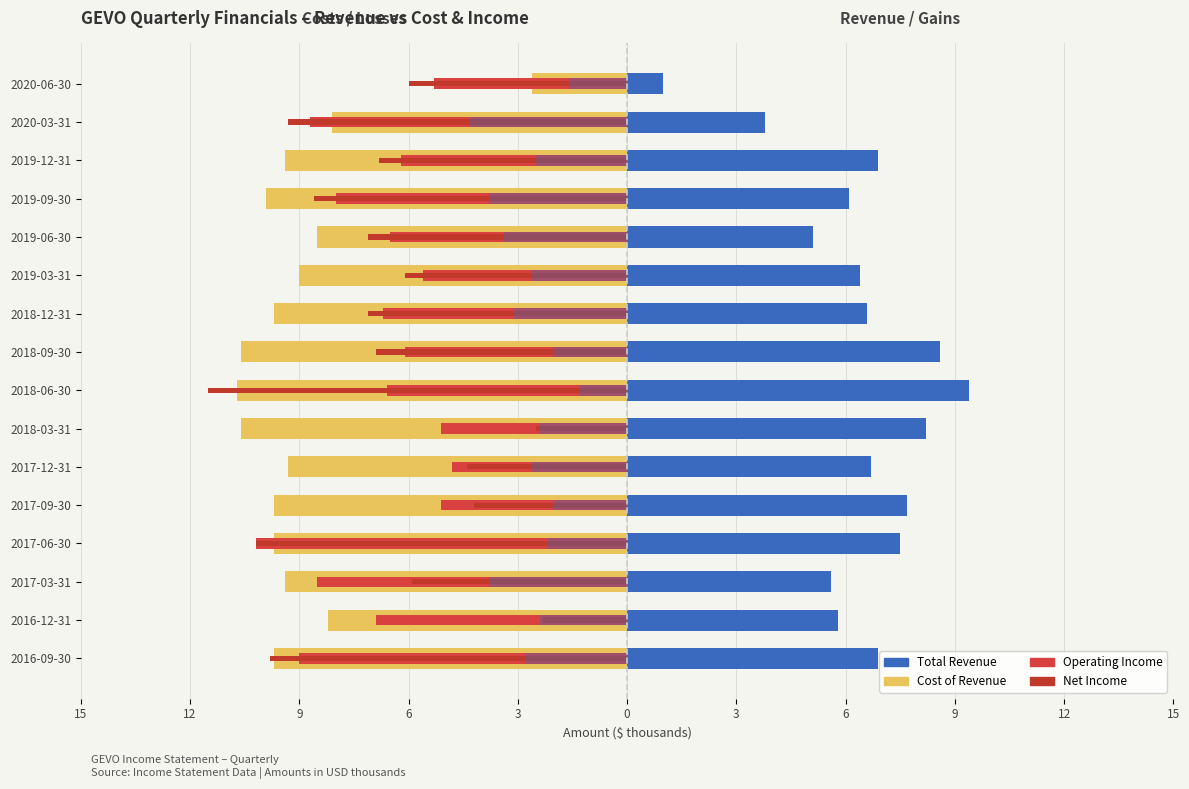

Between 2016-09-30 and 2019-09-30, which series saw the biggest shift?

Net Income